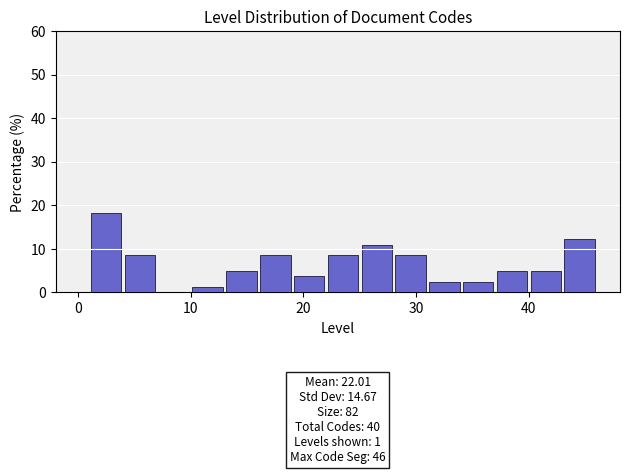

Around what value on the x-axis is the tallest bar? Give the approximate position of its centre, as read against the axis.

3